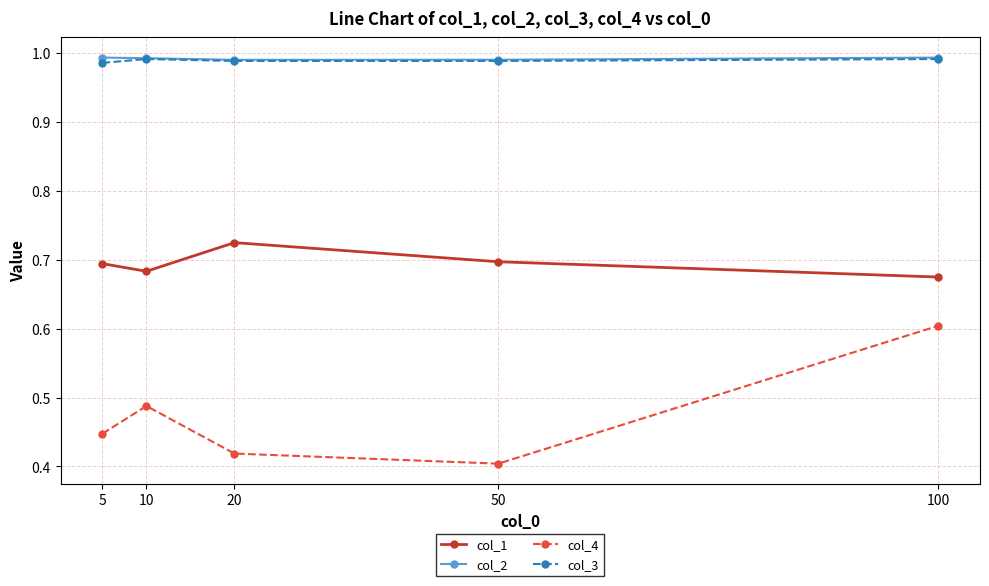

What is the total value across all series at 50?

3.1